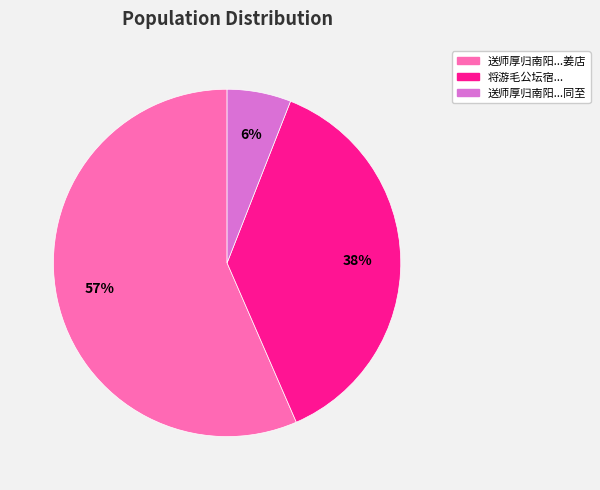

To the nearest percent, what is the average slice percentage?

33%